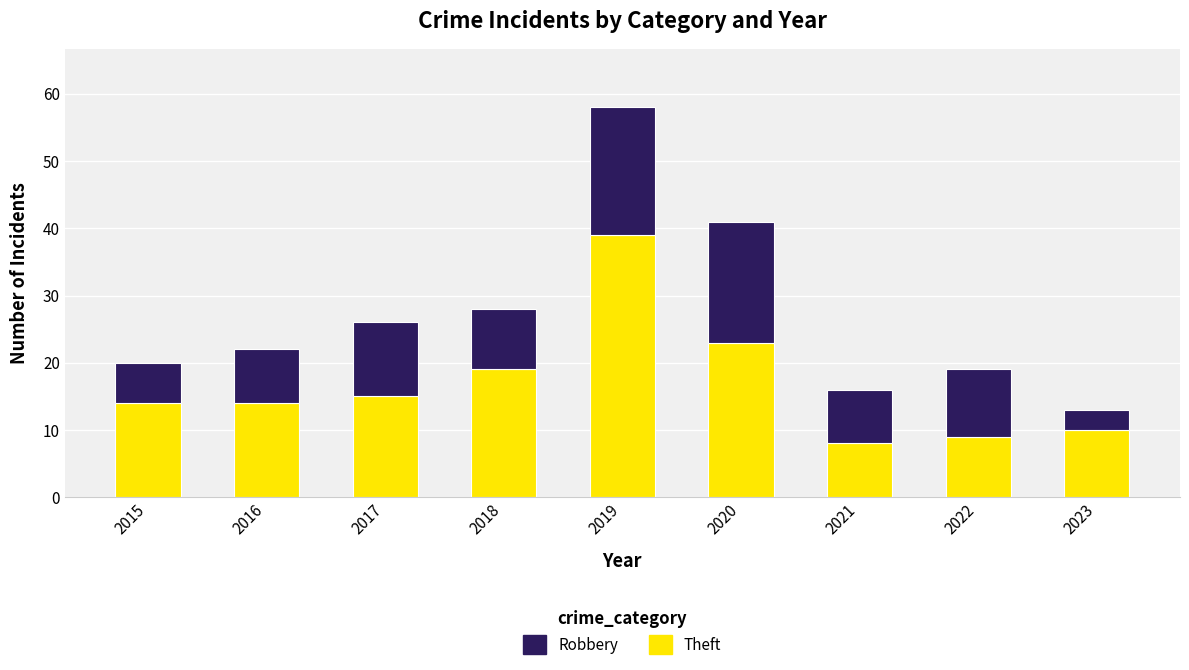

At which category is the sum across all series the highest?

2019